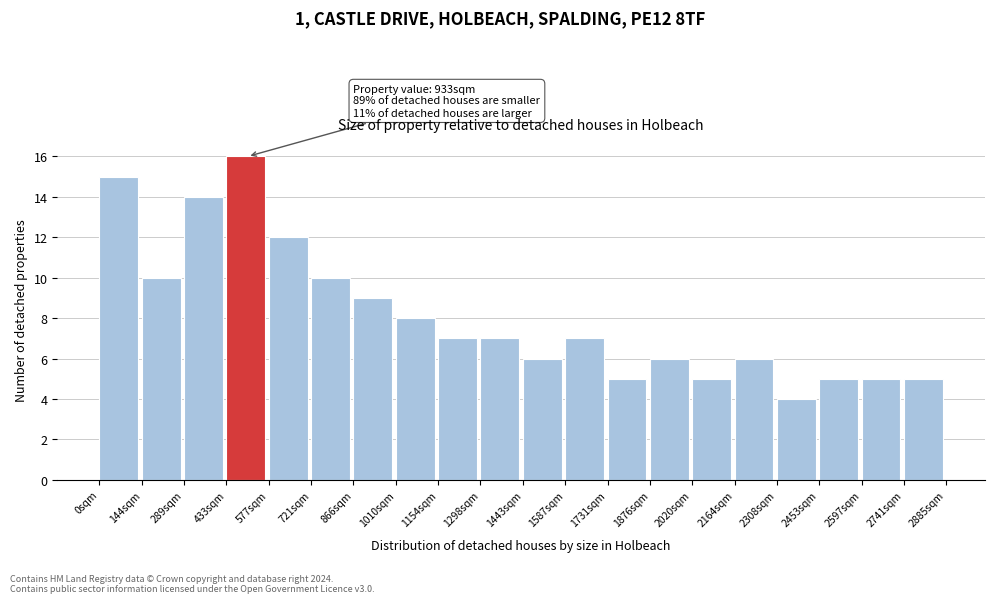

Which range on the x-axis has the tallest bar?

440 to 580